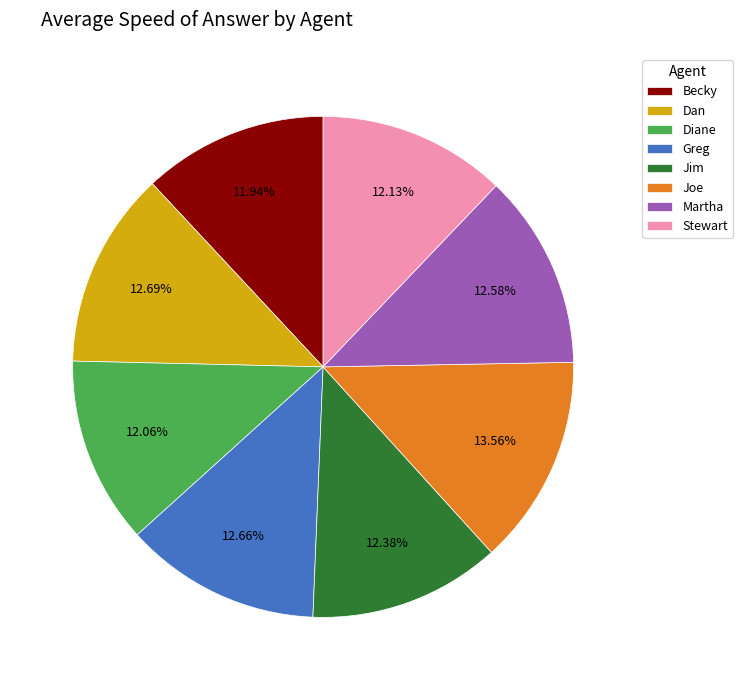

Which category has the biggest portion of the pie?

Joe